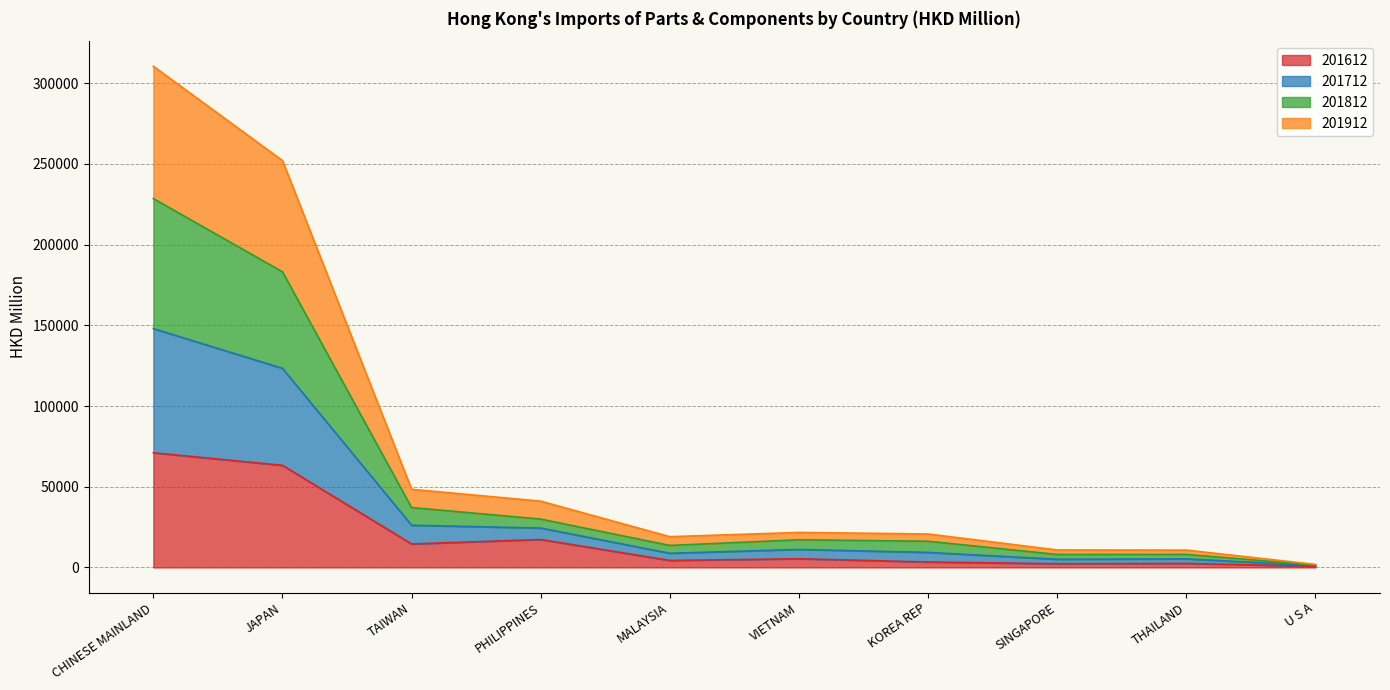

Is the value of 201912 at U S A greater than the value of 201812 at KOREA REP?

No